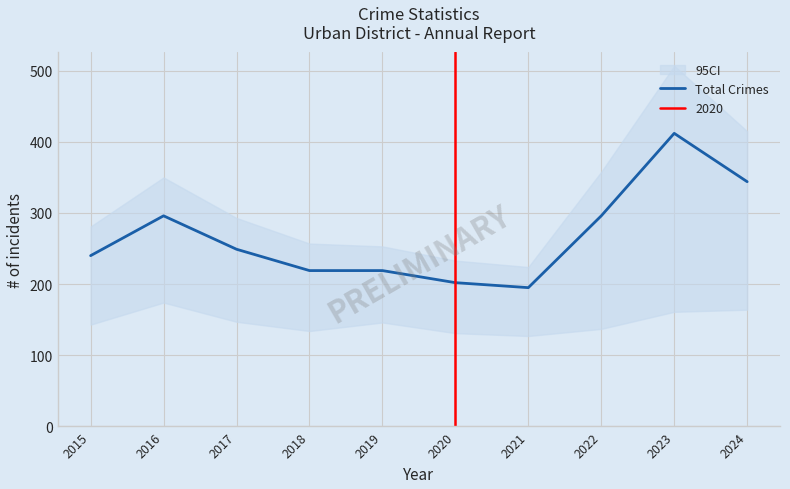

What is the difference between the values at 2019 and 2023?

193